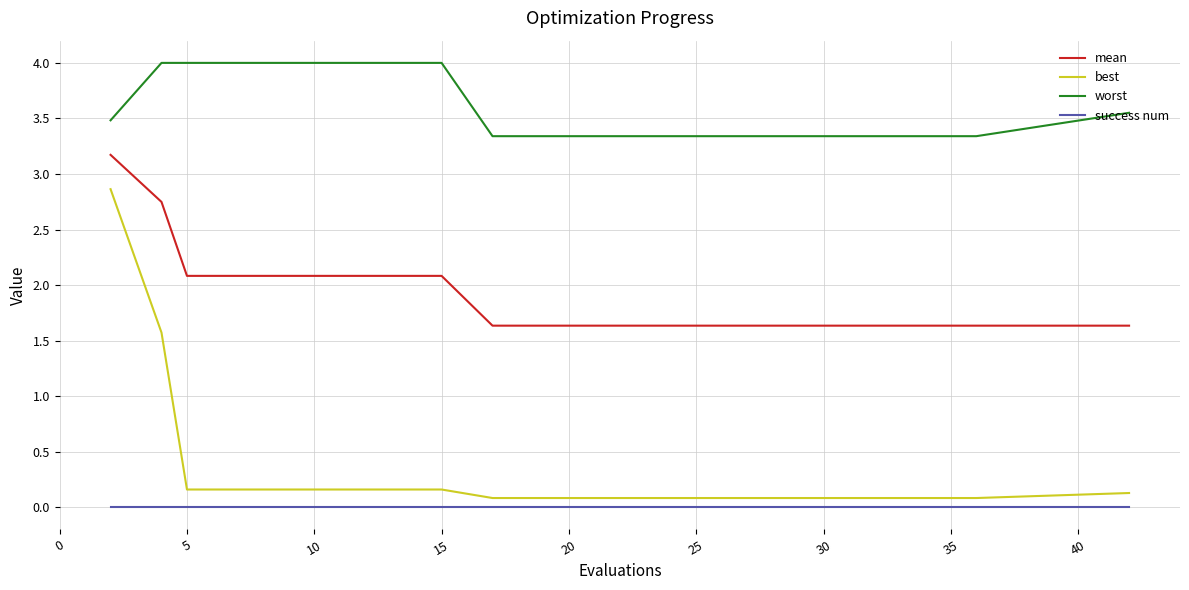

What is the maximum value for worst?

4.0